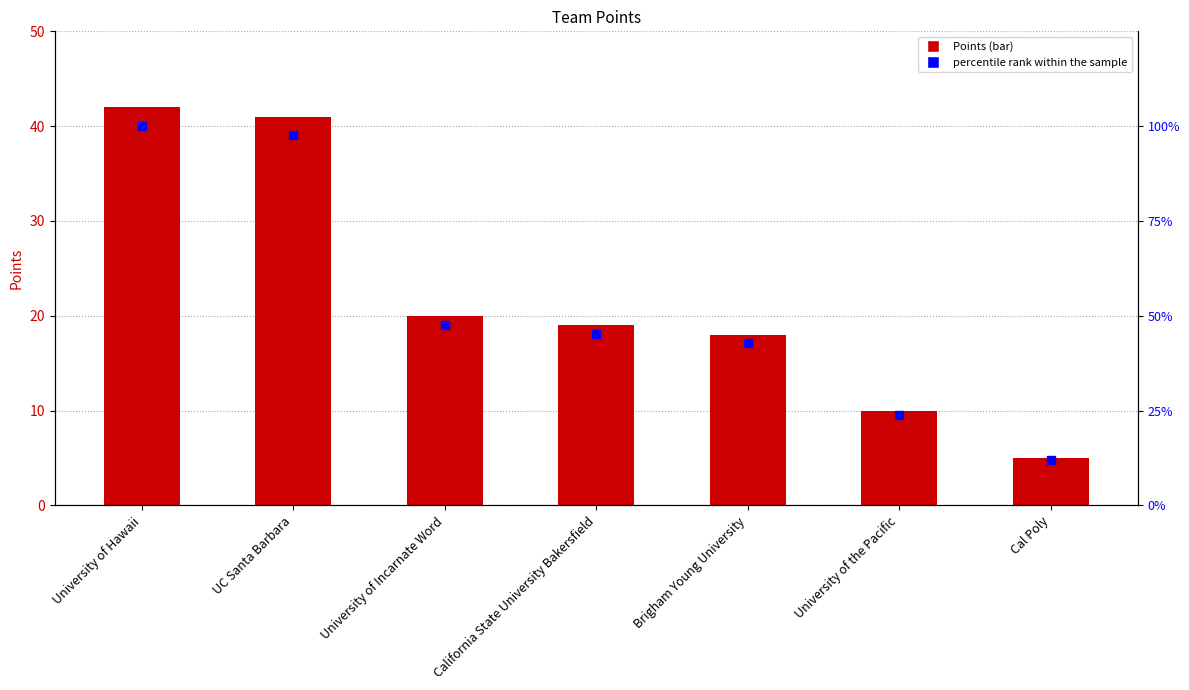

At how many categories does at least one series exceed 68?

2